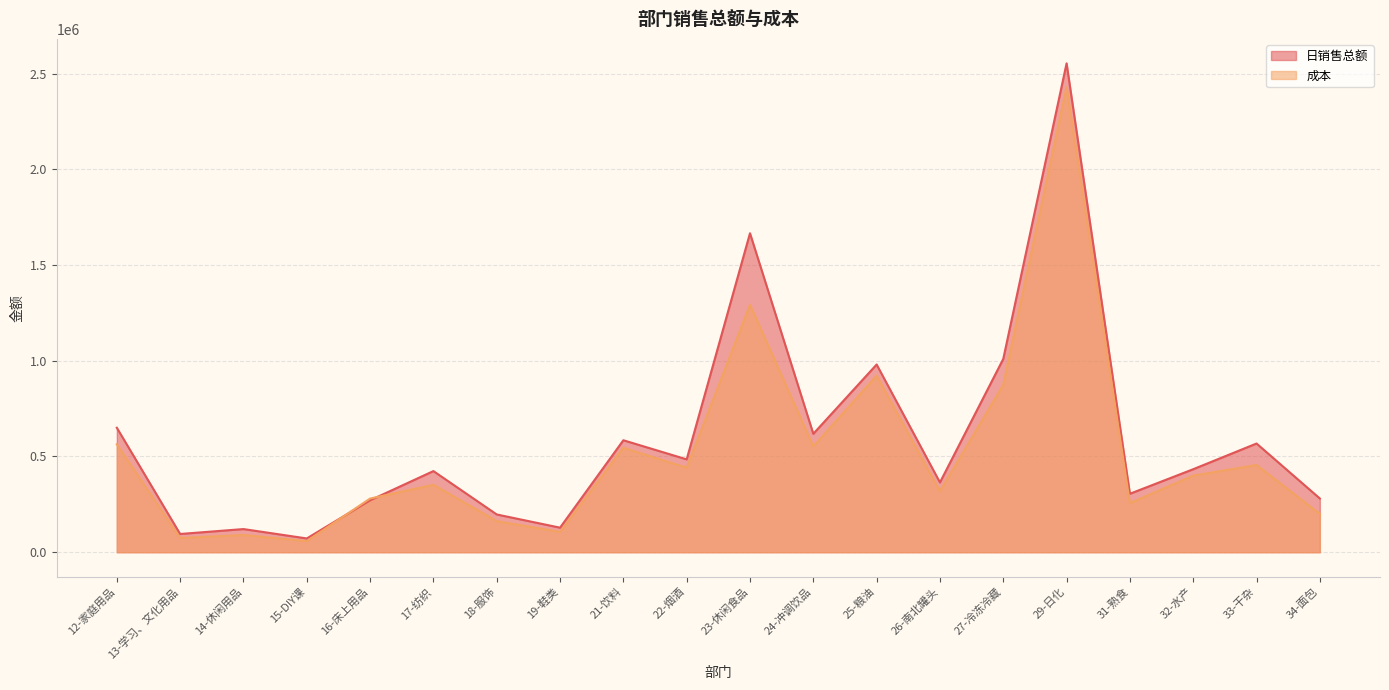

Reading right to left, what are all the values shown in this chart?

日销售总额: 280514.3	567666.6	433486.0	305319.7	2553127.7	1009442.7	364408.8	980264.1	618410.2	1665770.7	484896.7	584688.4	128150.8	197154.9	423688.7	271075.6	71872.1	120866.0	95182.9	650074.5
成本: 200170.1	455575.1	399959.6	256627.9	2428109.7	874760.7	318255.9	921933.3	552676.9	1292591.3	441464.9	545094.9	105986.4	162275.7	352321.0	280263.2	57912.2	89776.0	74148.4	563663.2